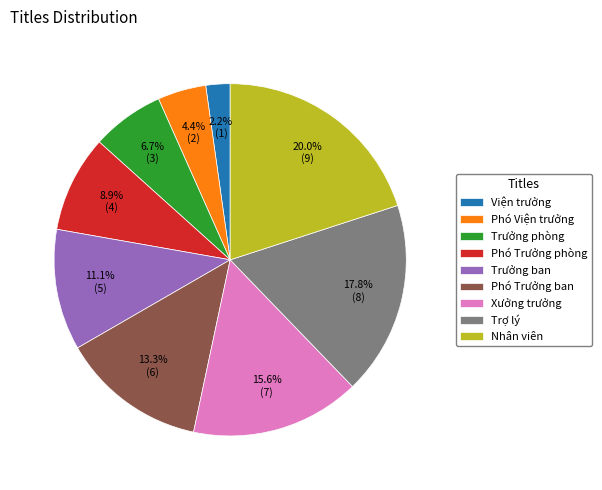

Does Xưởng trưởng account for over 50% of the chart?

No